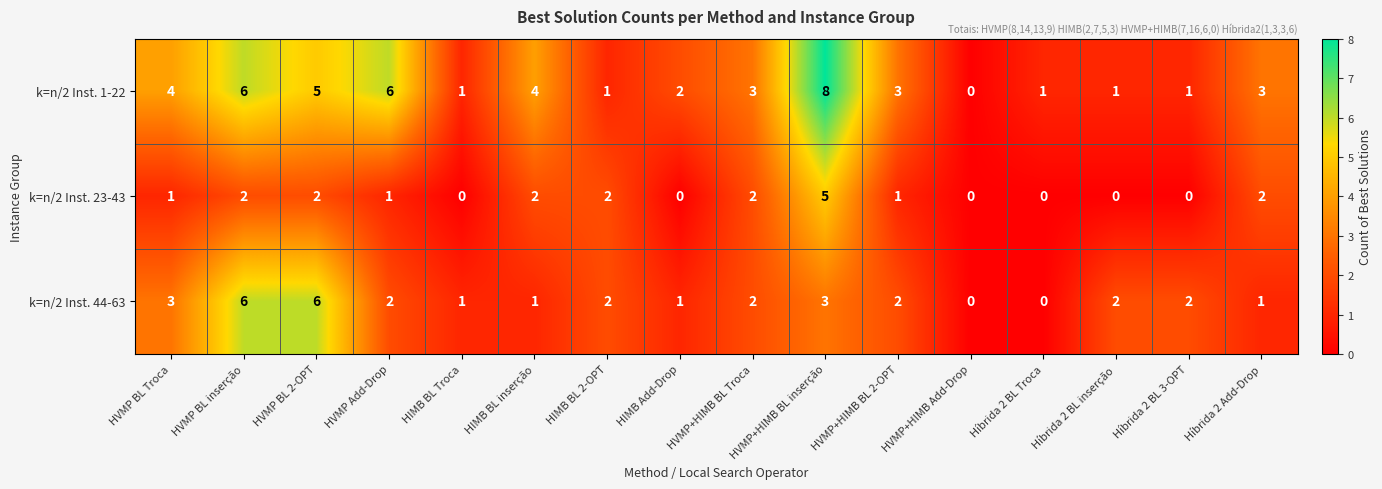

How many k=n/2 Inst. 23-43 values are between 0 and 2?

15